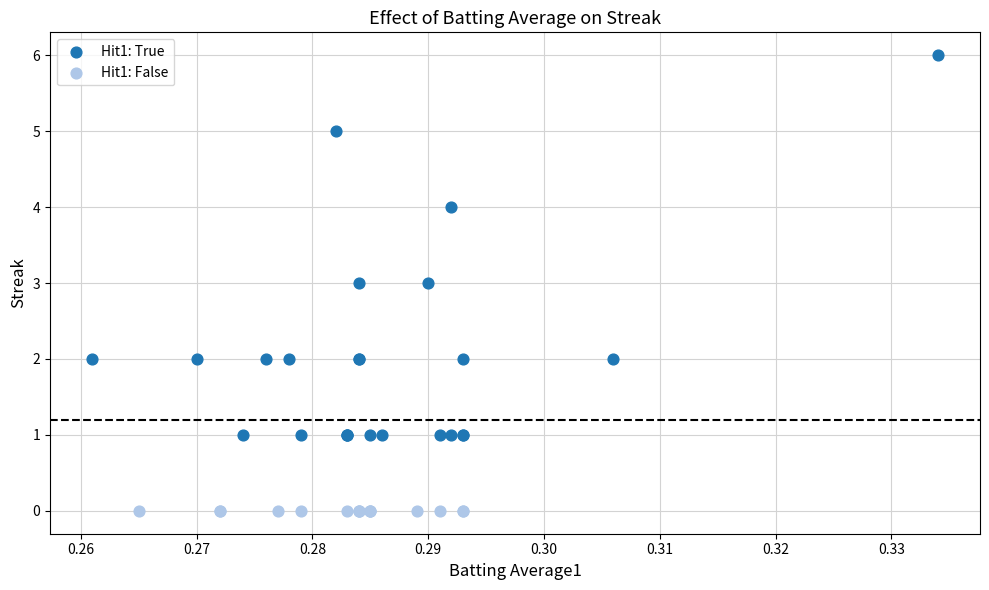

Which series contains the lowest Y value?

Hit1: False